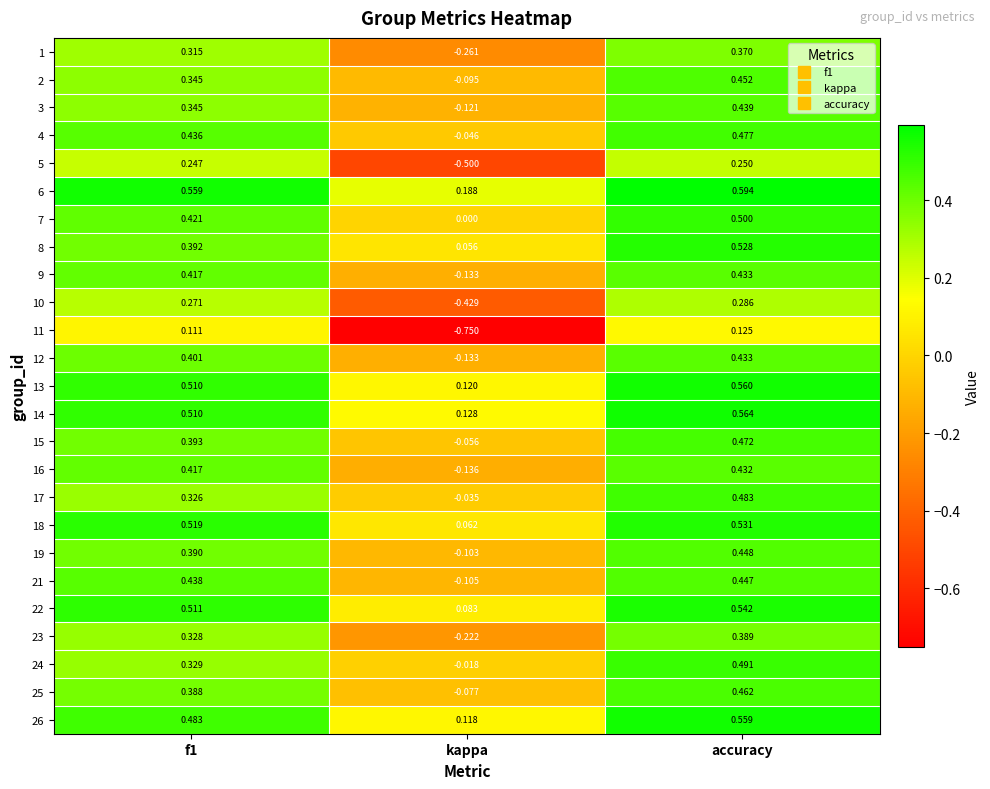

How many distinct data groups are displayed?

25